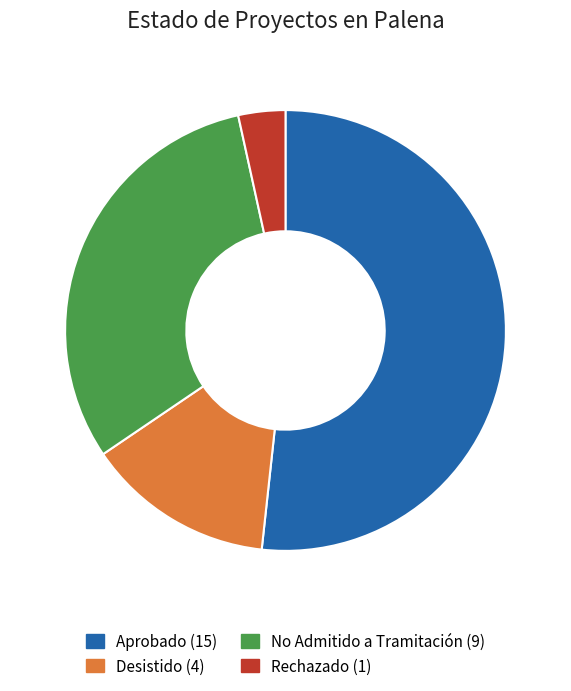

Between Desistido and Rechazado, which is larger?

Desistido